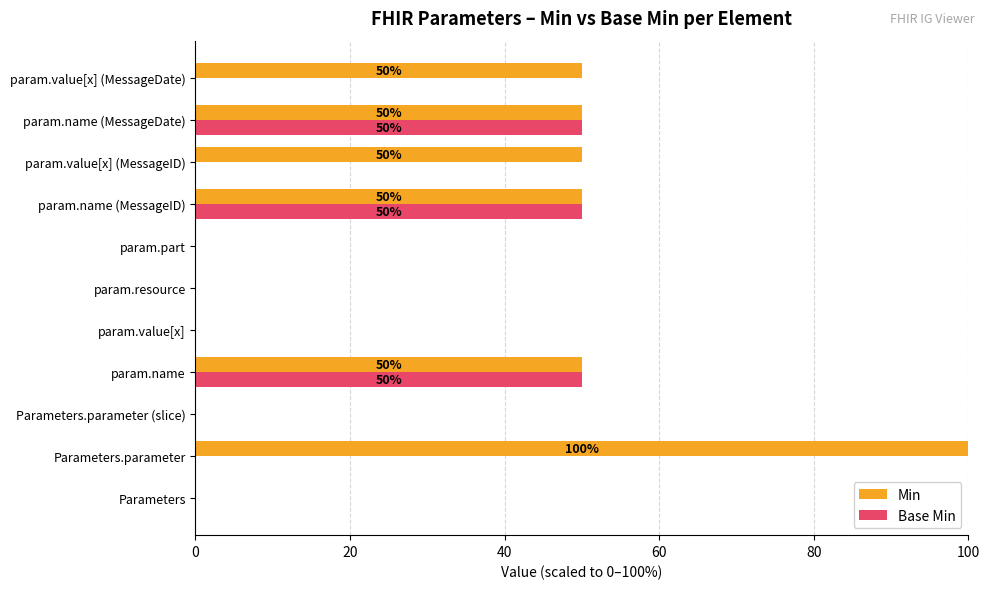

What is the sum of all Min values?

350